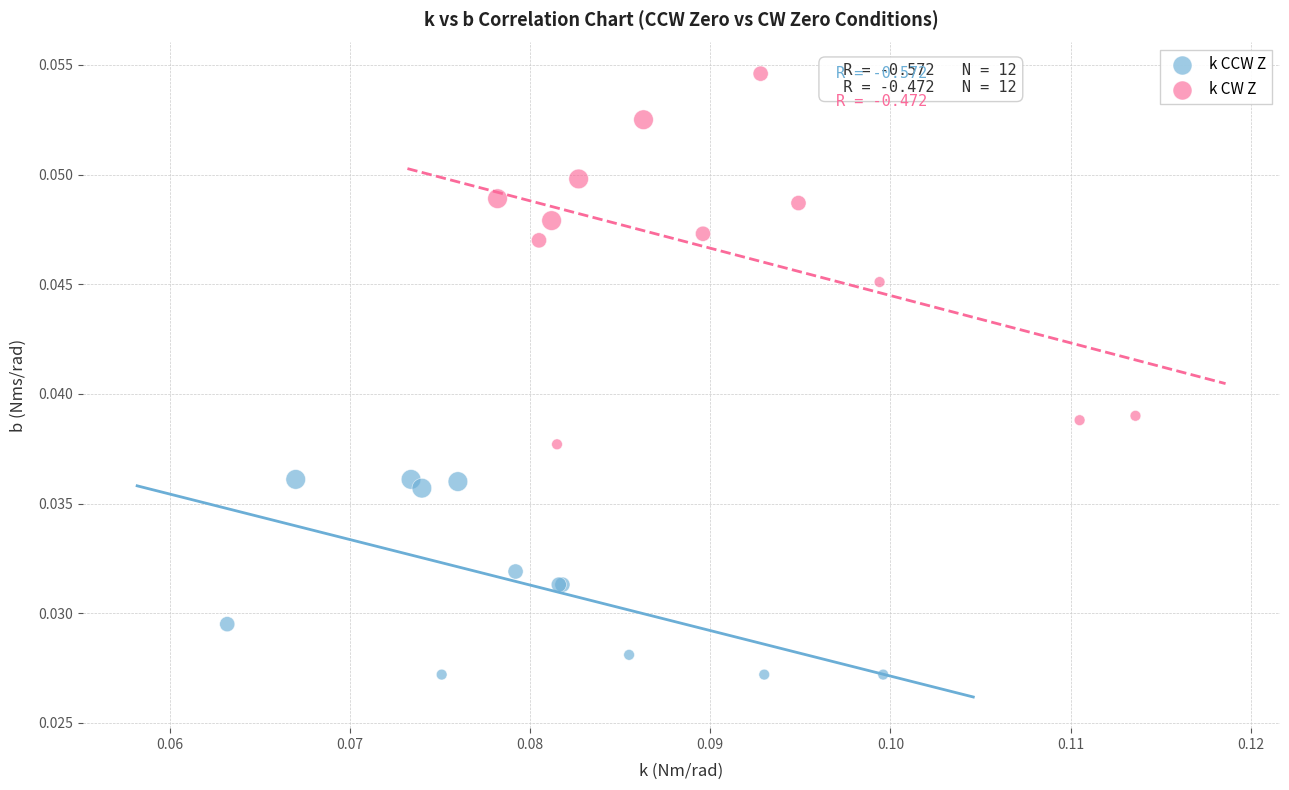

Which series reaches the maximum Y coordinate?

k CW Z